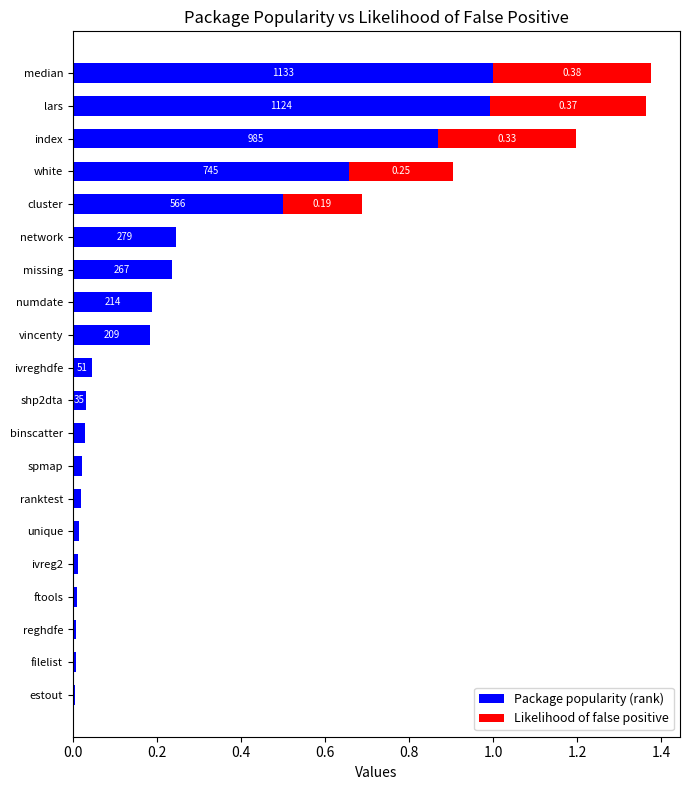

How many series are shown in this chart?

2